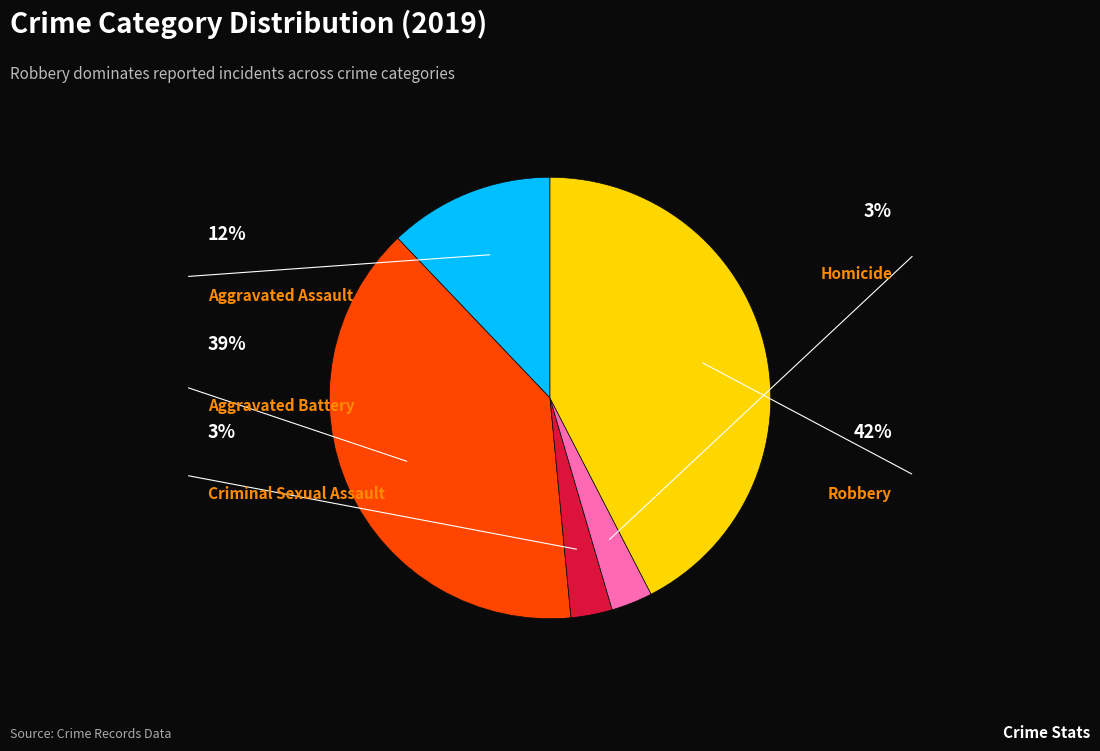

To the nearest percent, what percentage of the pie is Aggravated Battery?

39%